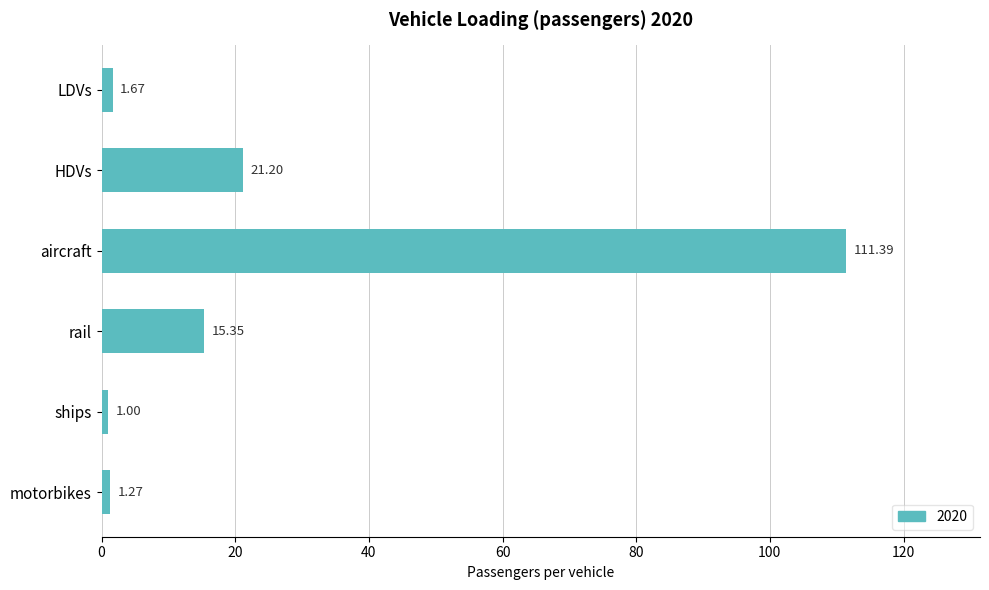

Which label corresponds to the smallest value in the chart?

ships